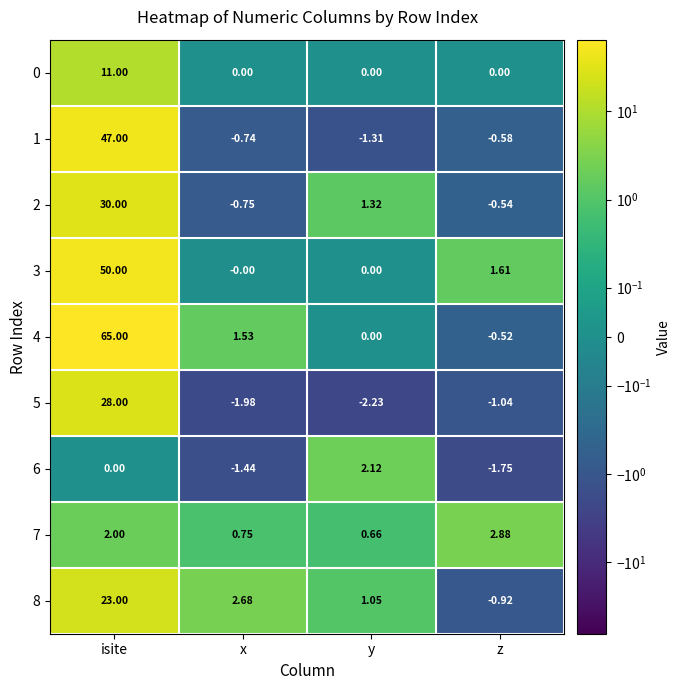

At which label does 3 first exceed 1?

isite